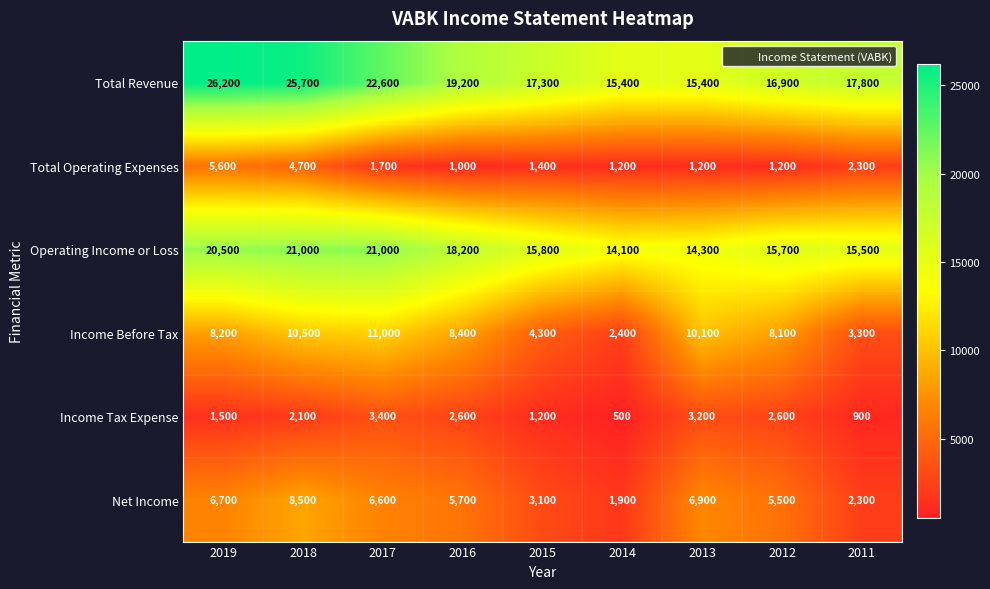

At which label does Total Operating Expenses reach its minimum?

2016